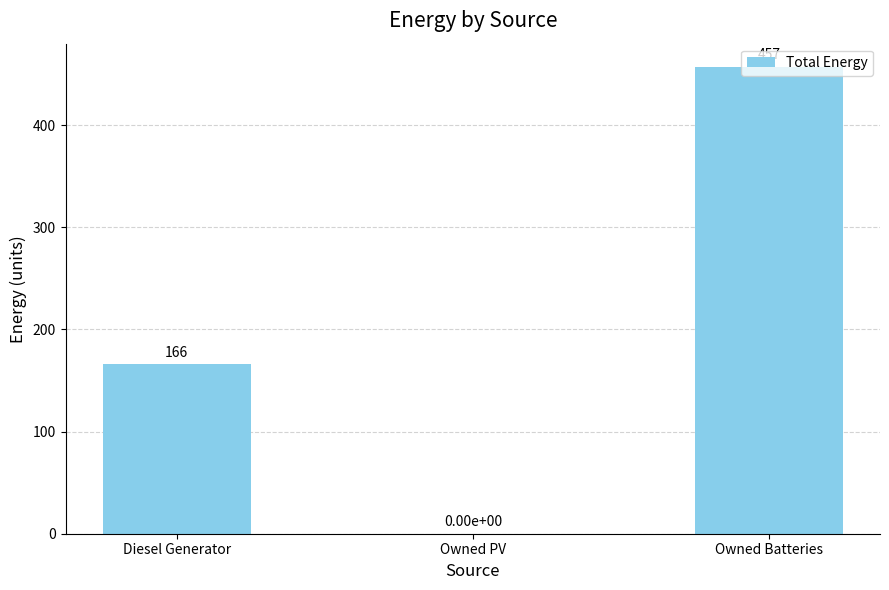

What is the change in value from Diesel Generator to Owned PV?

-166.0